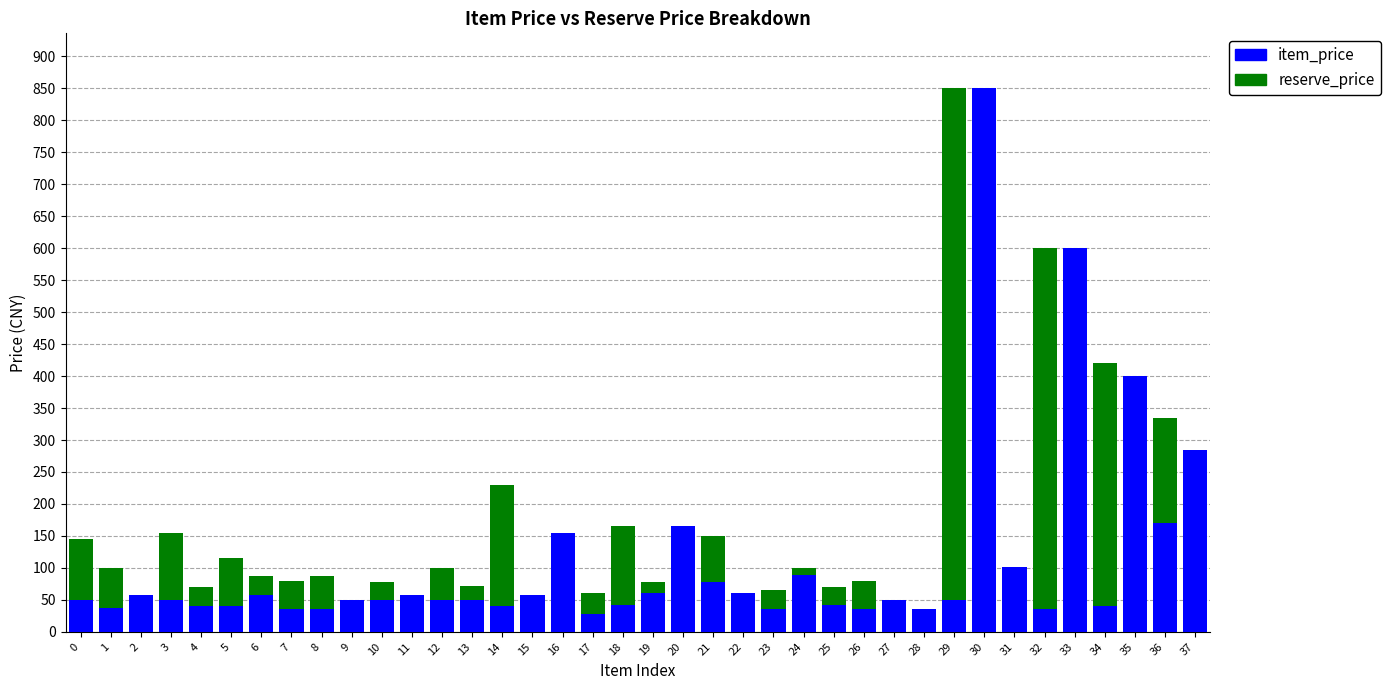

What is the average value of the item_price series?

109.7